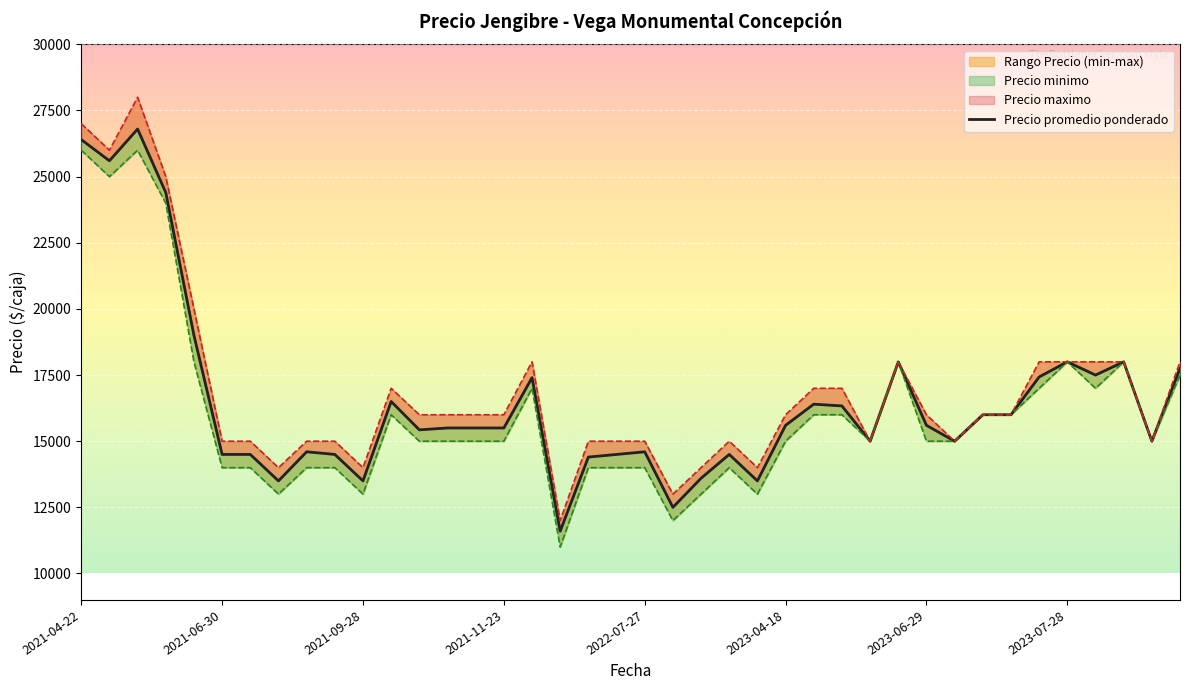

How many lines are shown in the chart?

1